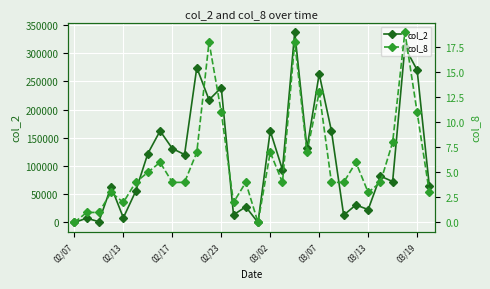

How many data points in col_2 are less than 93360?

15